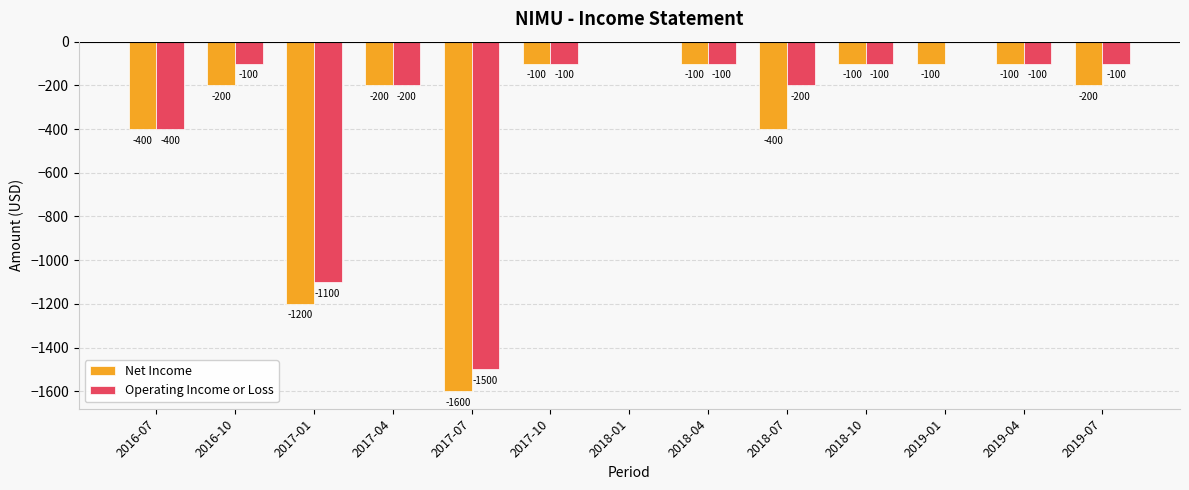

Where is Operating Income or Loss nearest to the value -750?

2016-07